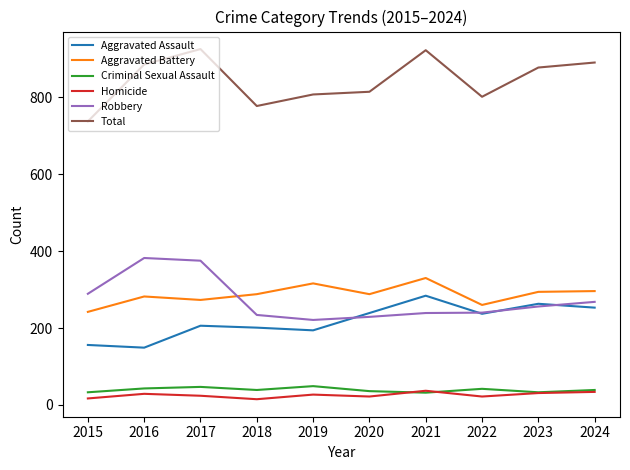

What is the smallest value displayed?

15